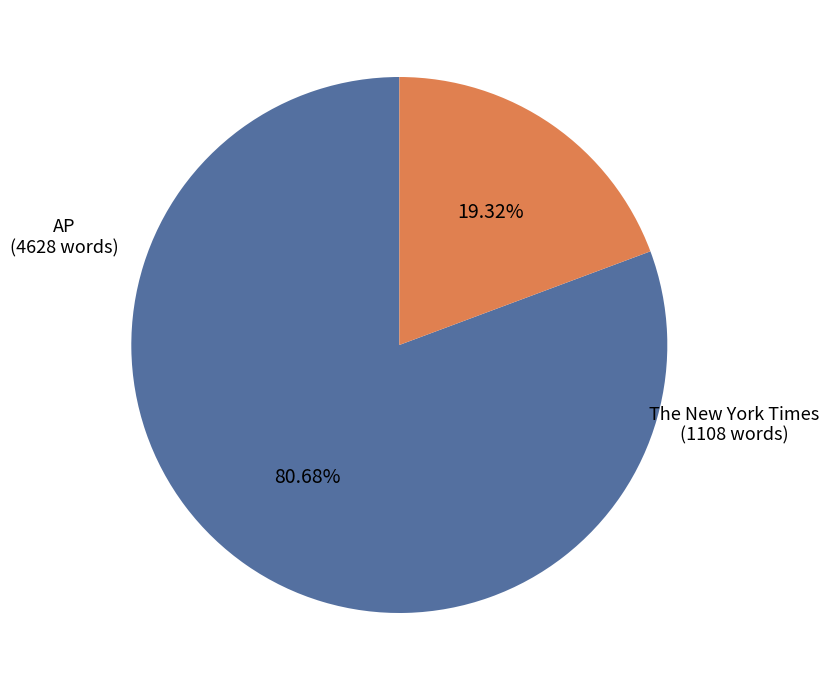

Does any single category account for the majority?

Yes